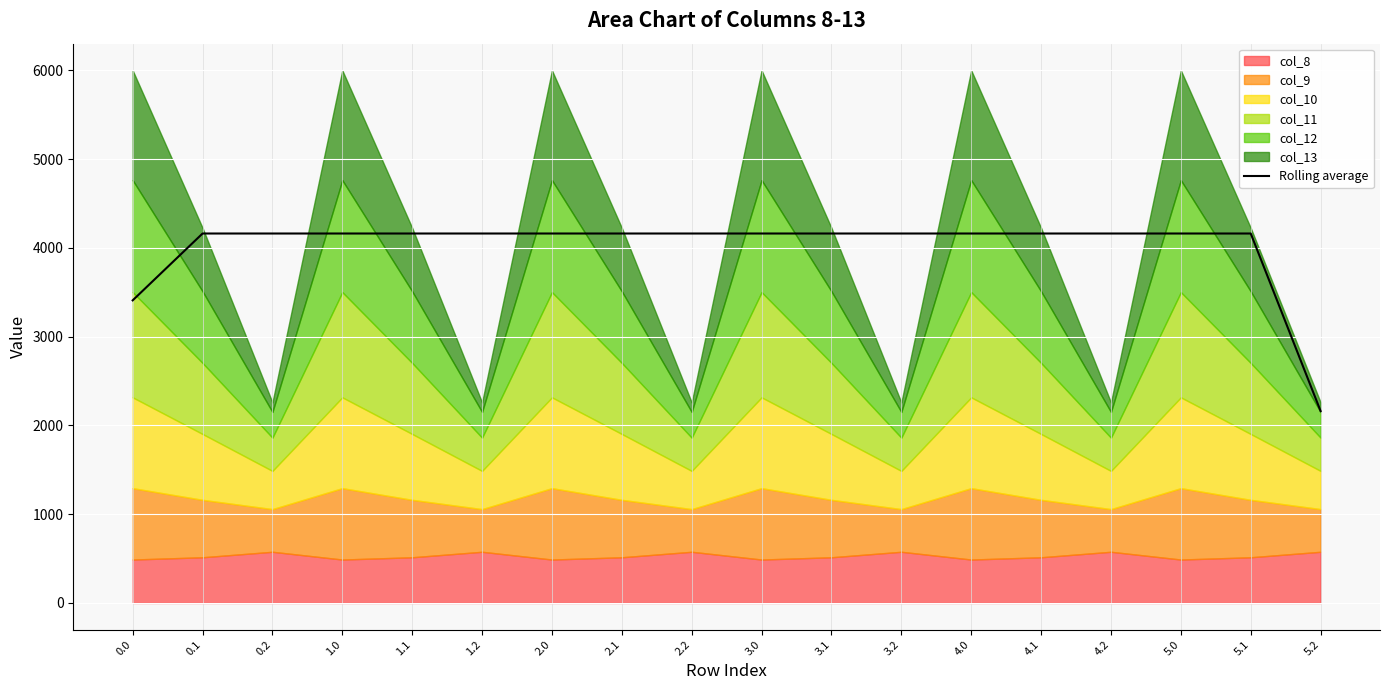

What is the ratio of the value at 3.2 to the value at 0.2?

1.0